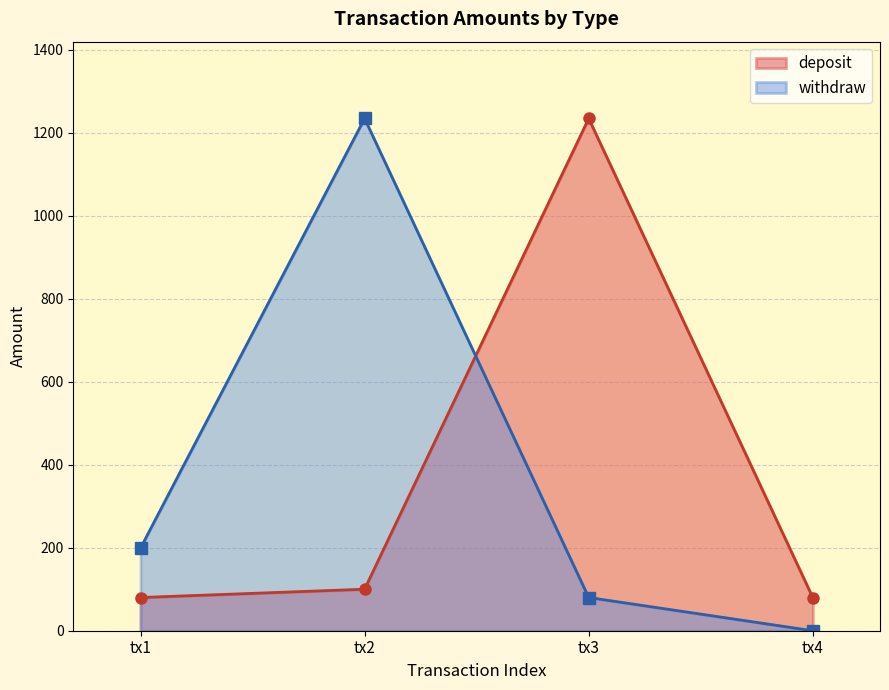

How many lines are shown in the chart?

2